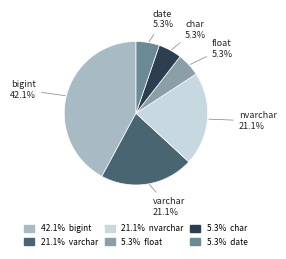

Is there a majority slice in this chart?

No